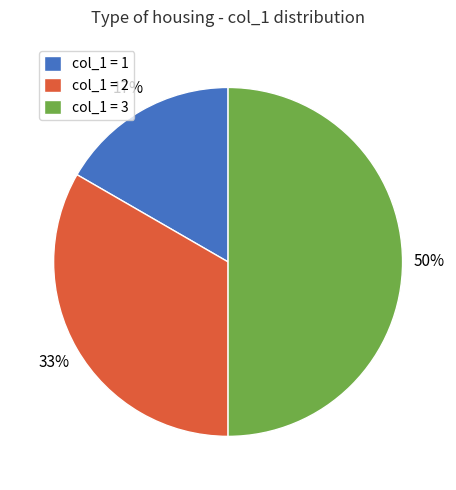

Does col_1 = 2 represent more than half of the total?

No